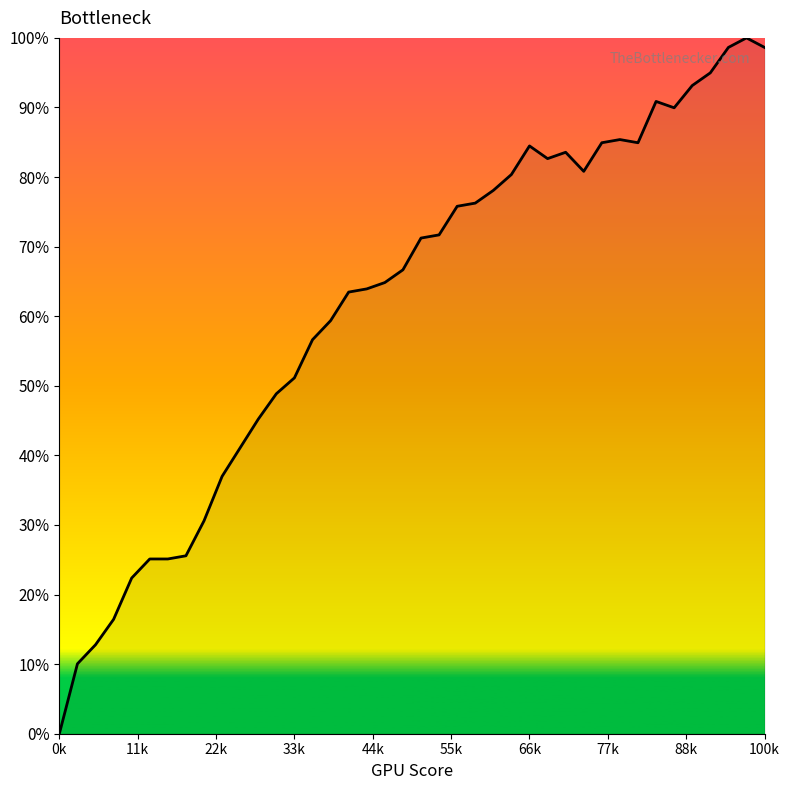

Does the chart have visible grid lines?

No